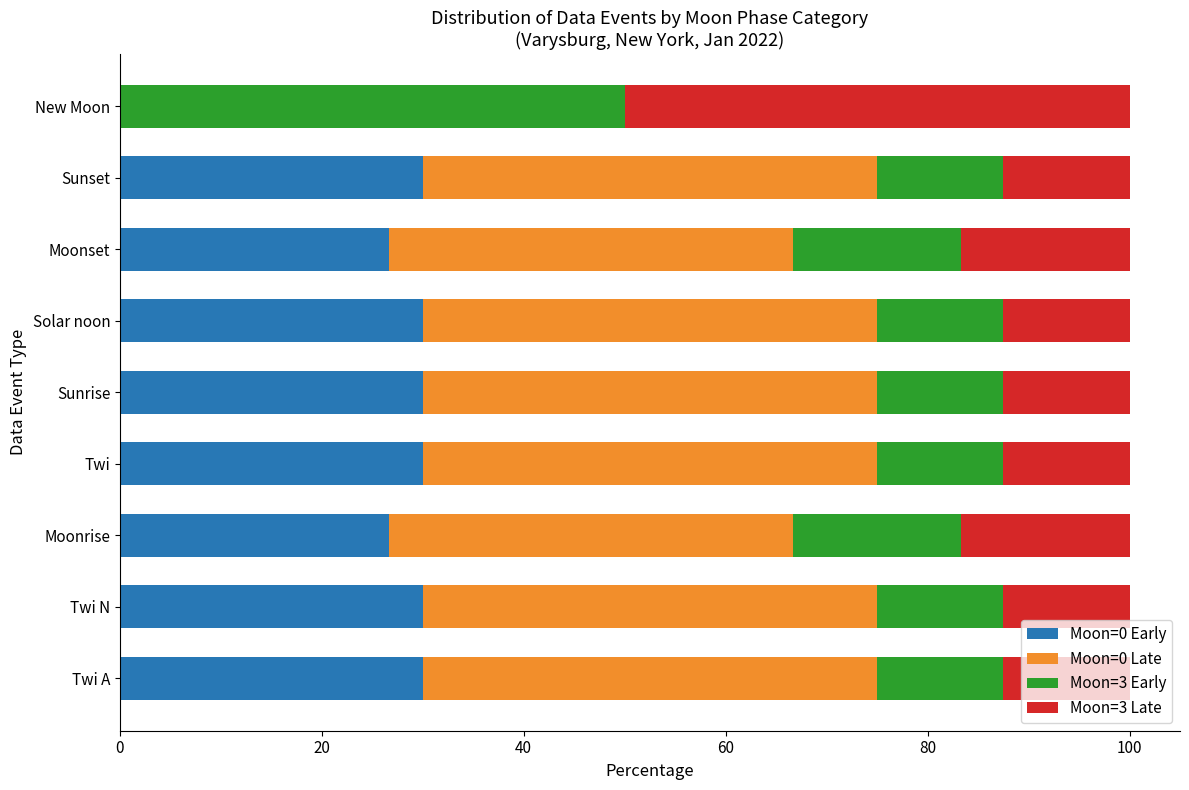

What is the sum of all Moon=0 Early values?

233.3